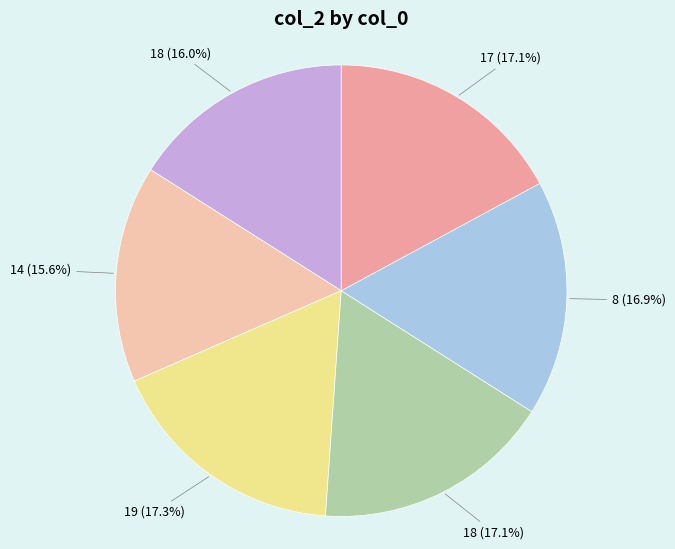

Does any single category account for the majority?

No